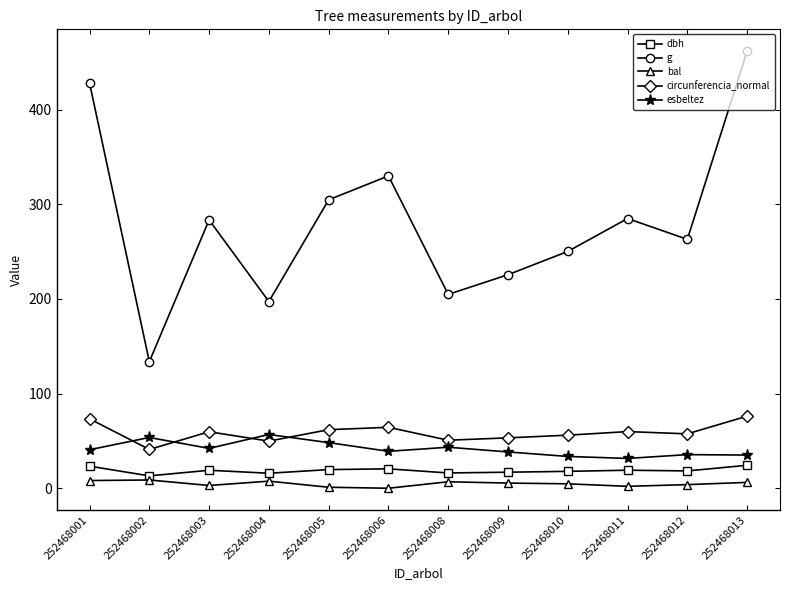

Which series has the largest range (max minus min)?

g